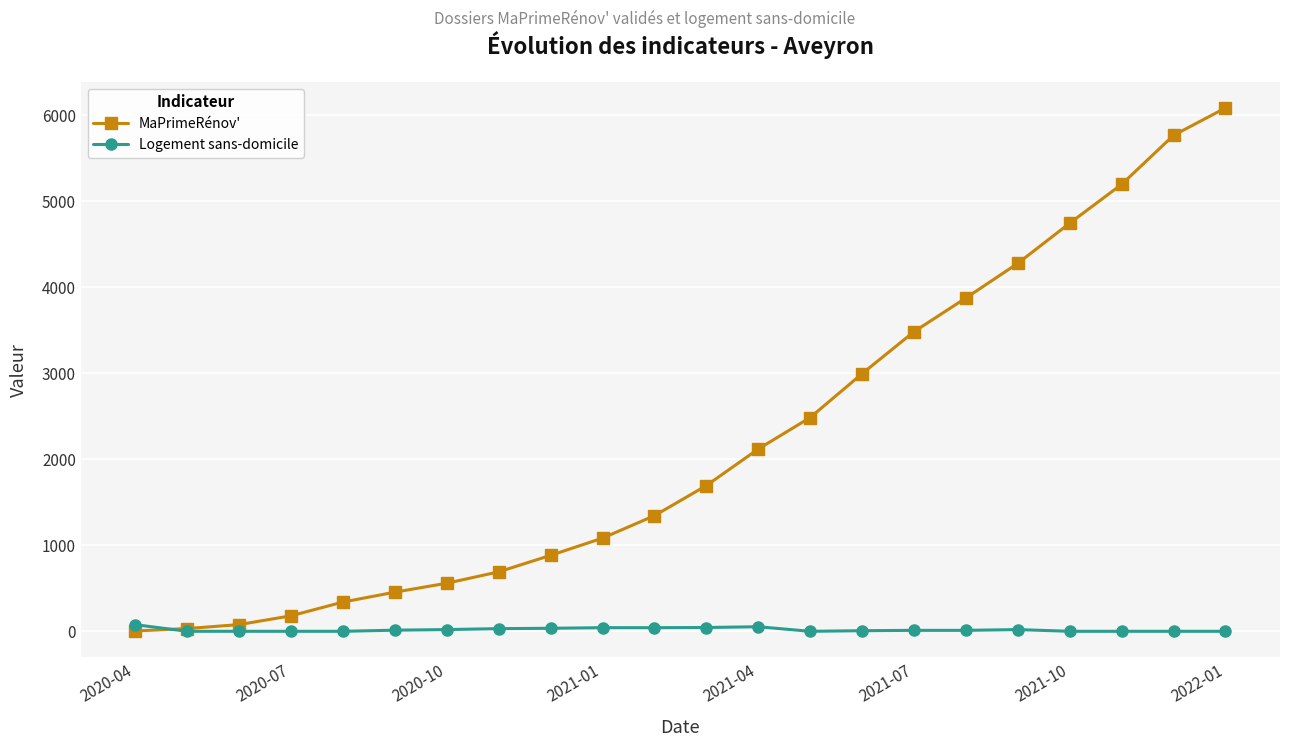

List the series in order of their peak value, lowest first.

Logement sans-domicile, MaPrimeRénov'